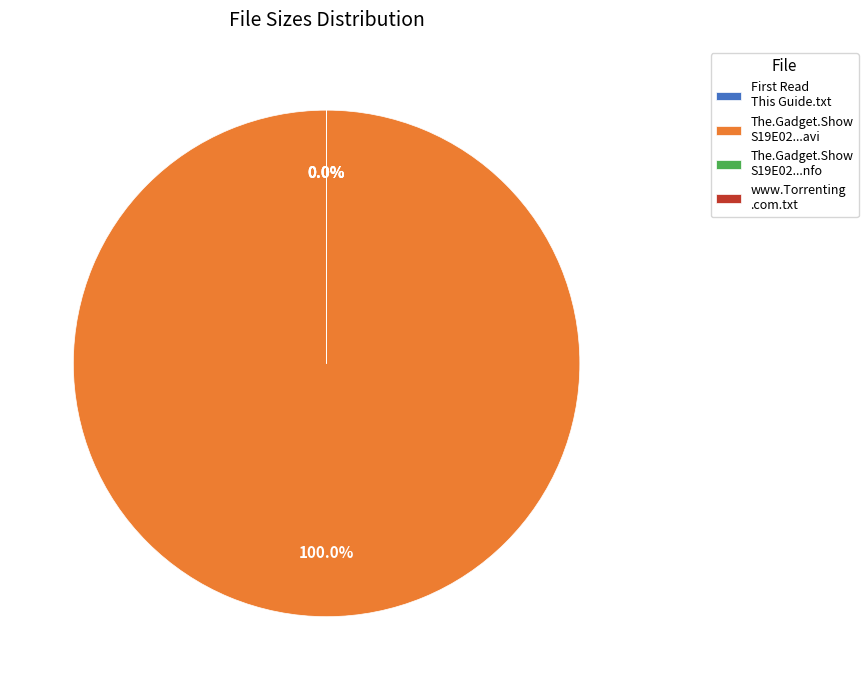

How many segments does this pie chart have?

4